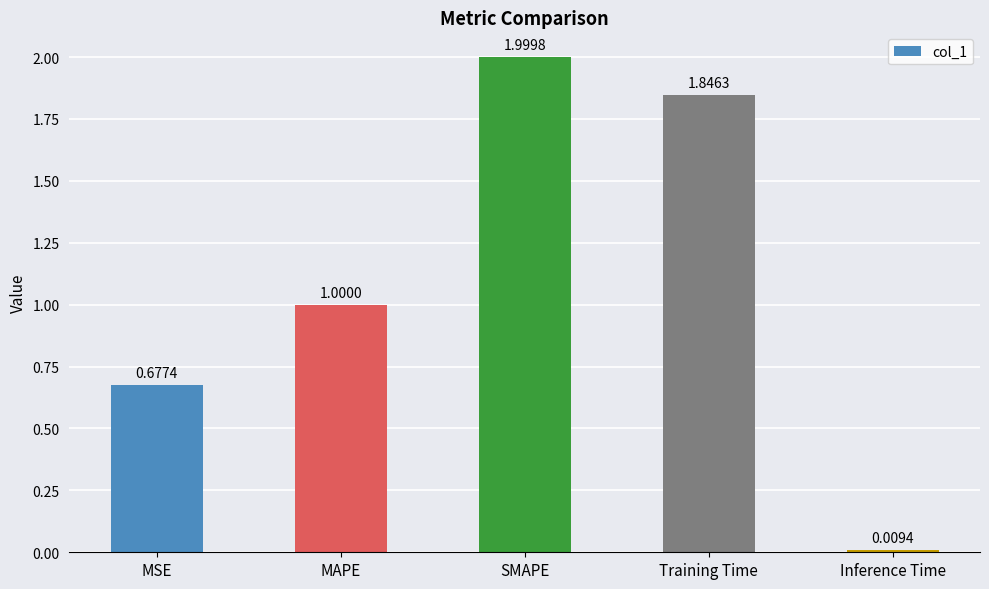

Rank the categories by value from lowest to highest.

Inference Time, MSE, MAPE, Training Time, SMAPE